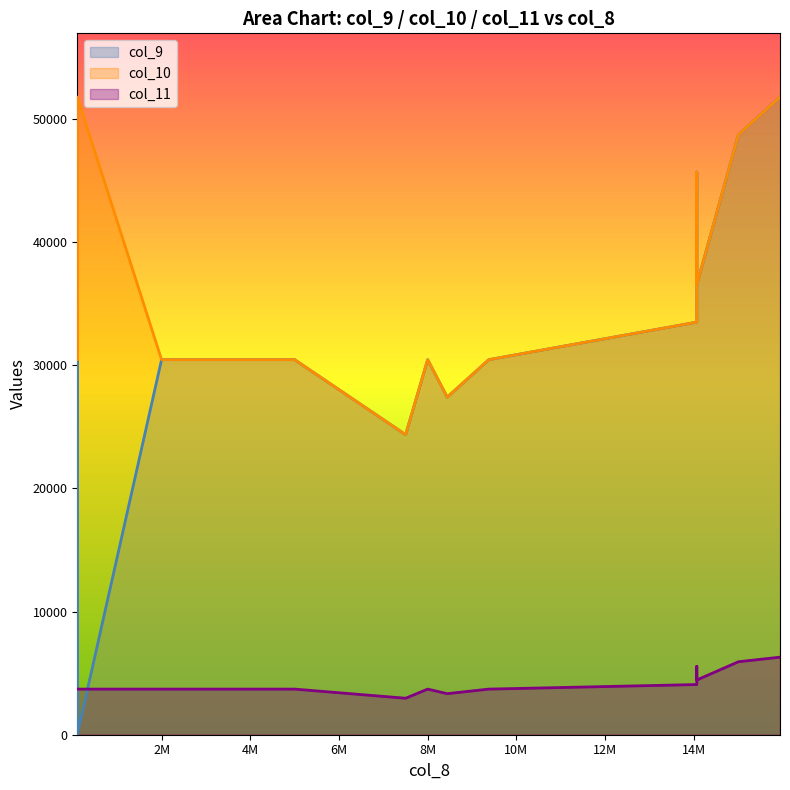

How many values in col_9 are above zero?

16